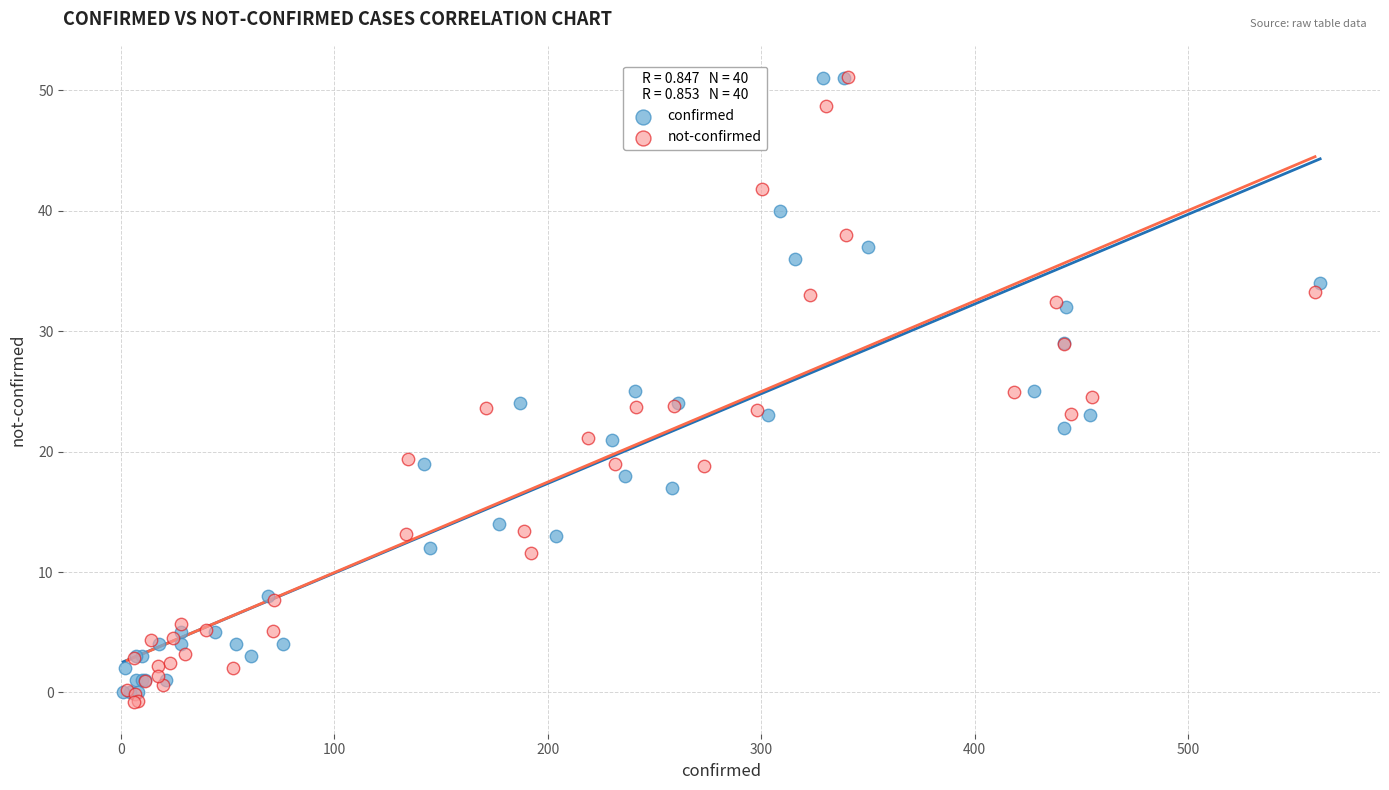

What are all the series names shown in the legend?

confirmed, not-confirmed